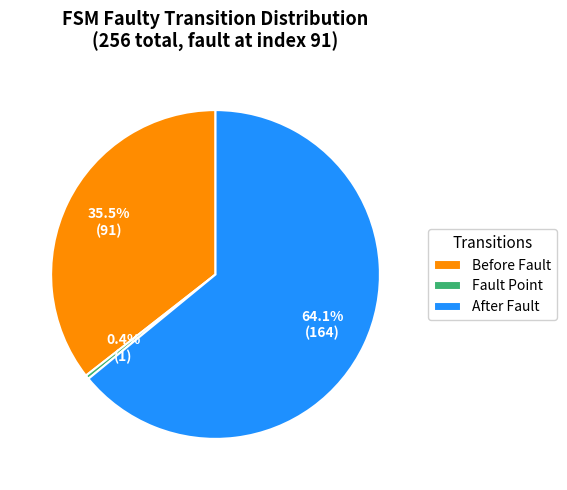

Between After Fault and Before Fault, which is larger?

After Fault